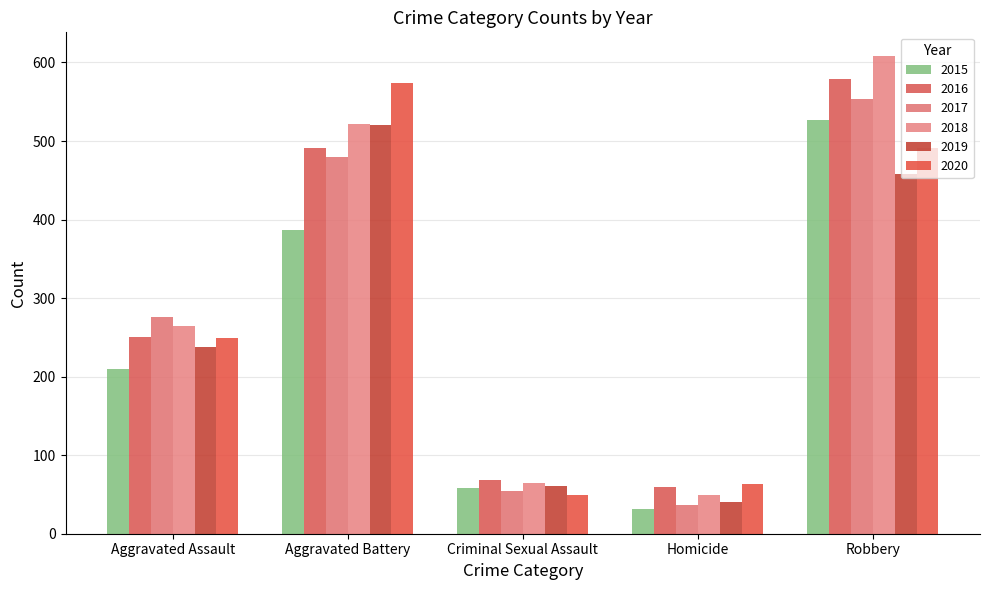

What are all the series names shown in the legend?

2015, 2016, 2017, 2018, 2019, 2020